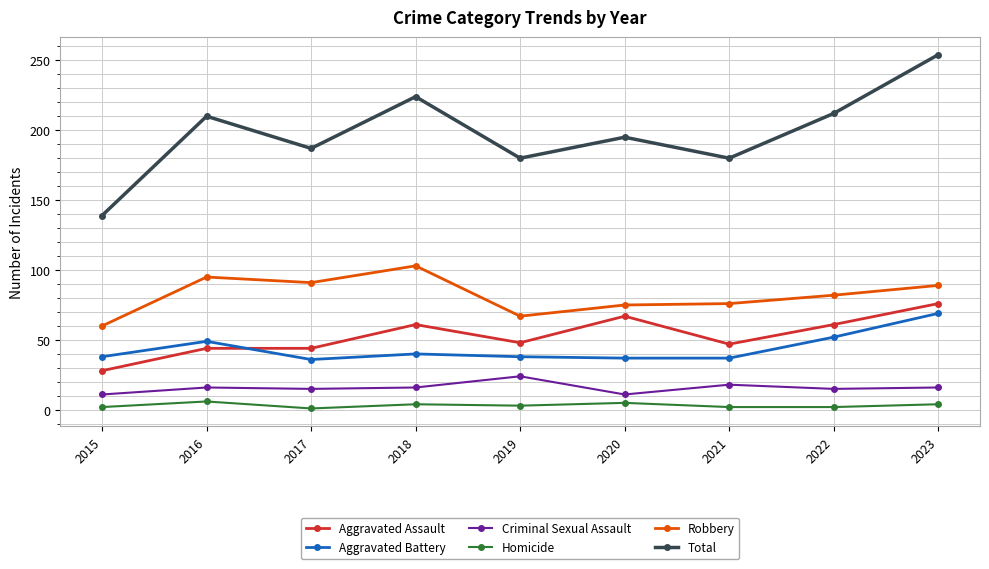

Which series changed the most between 2017 and 2021?

Robbery